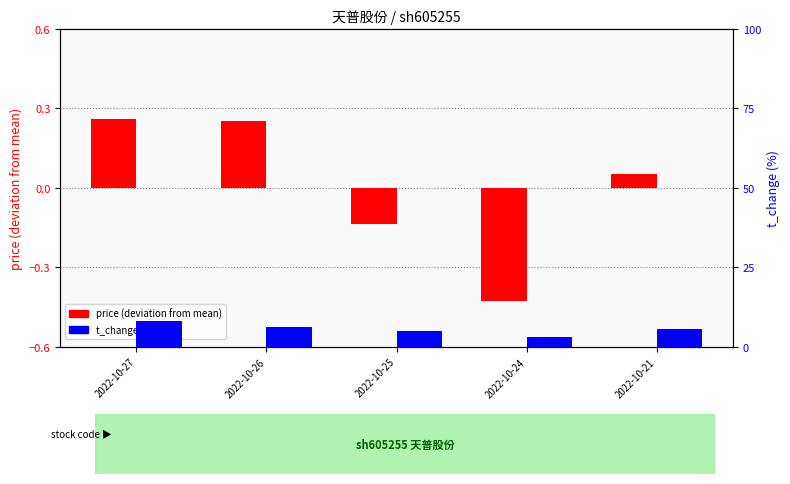

Where is t_change (%) nearest to the value 5?

2022-10-25